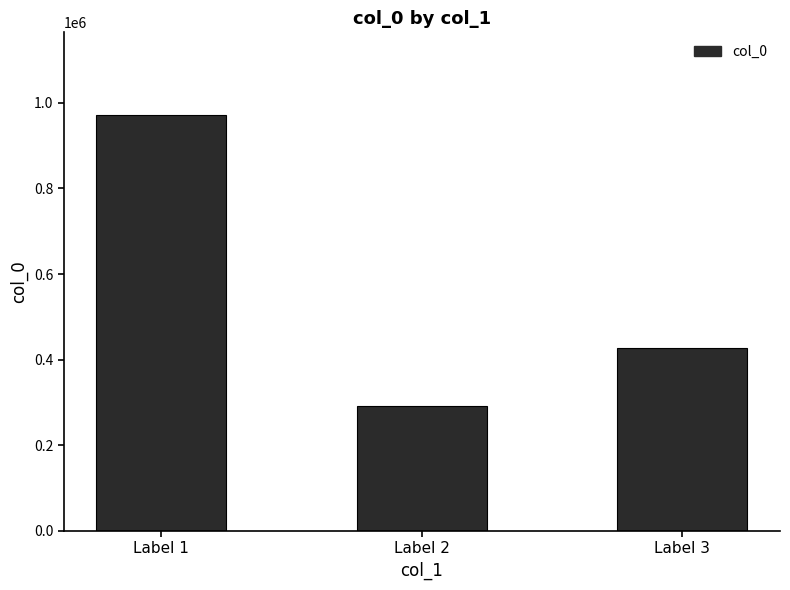

Approximately how many times larger is the value at Label 2 compared to Label 3?

0.7